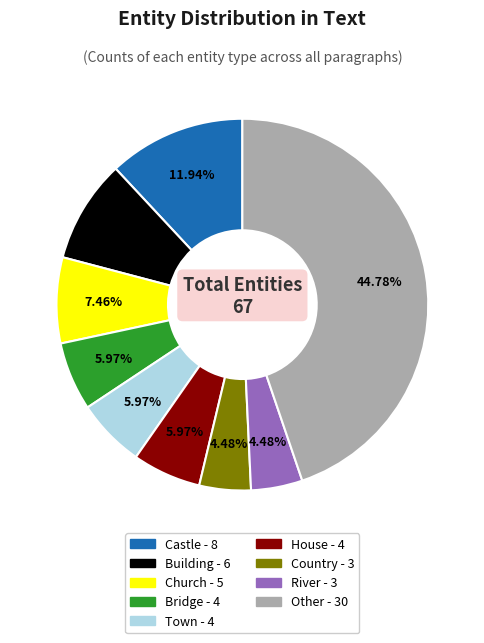

How many segments does this pie chart have?

9